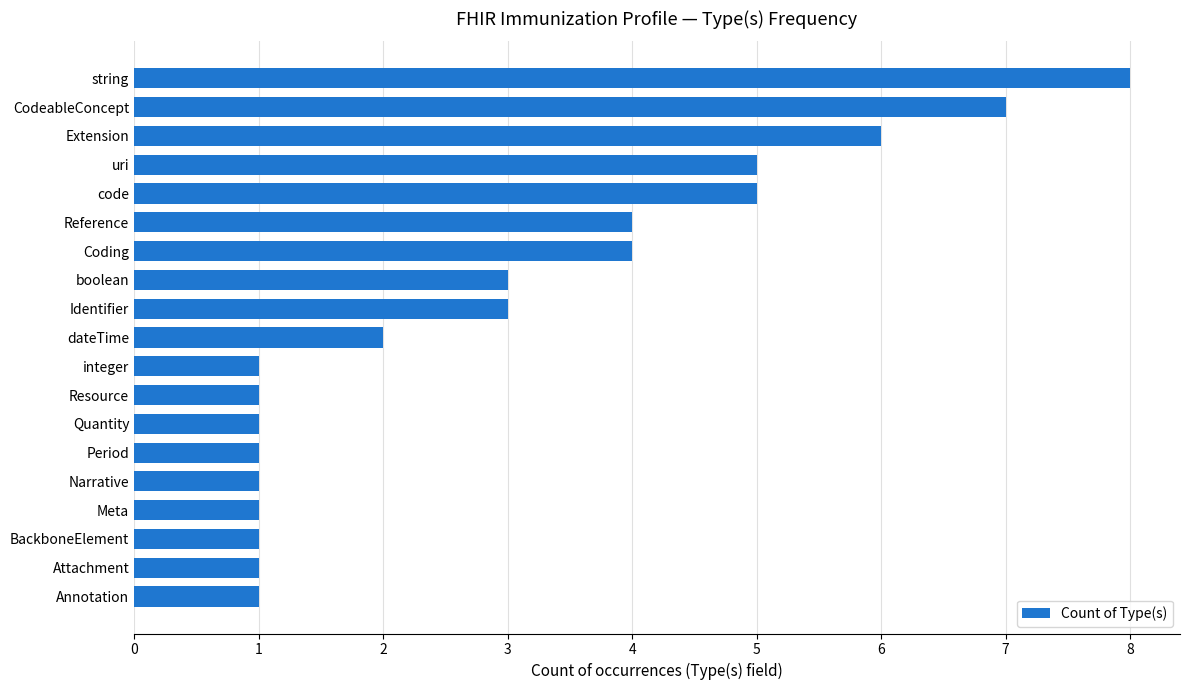

Does the chart contain stacked bars?

No